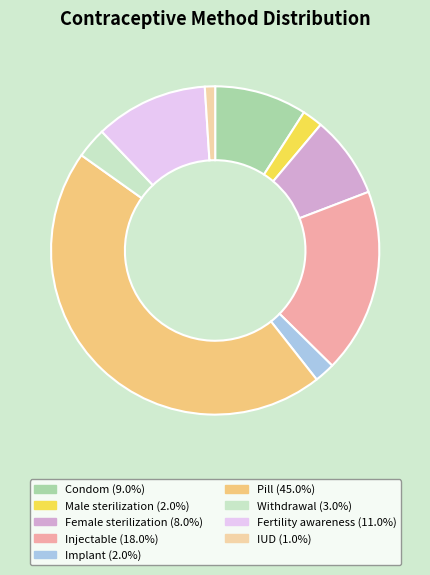

Which slice is the smallest?

IUD